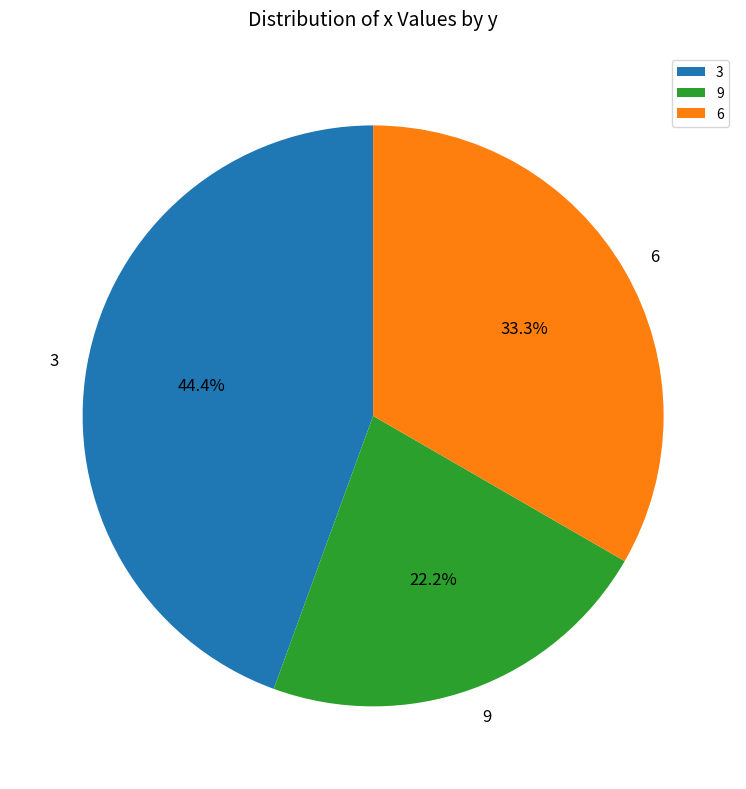

Which slice is the smallest?

9